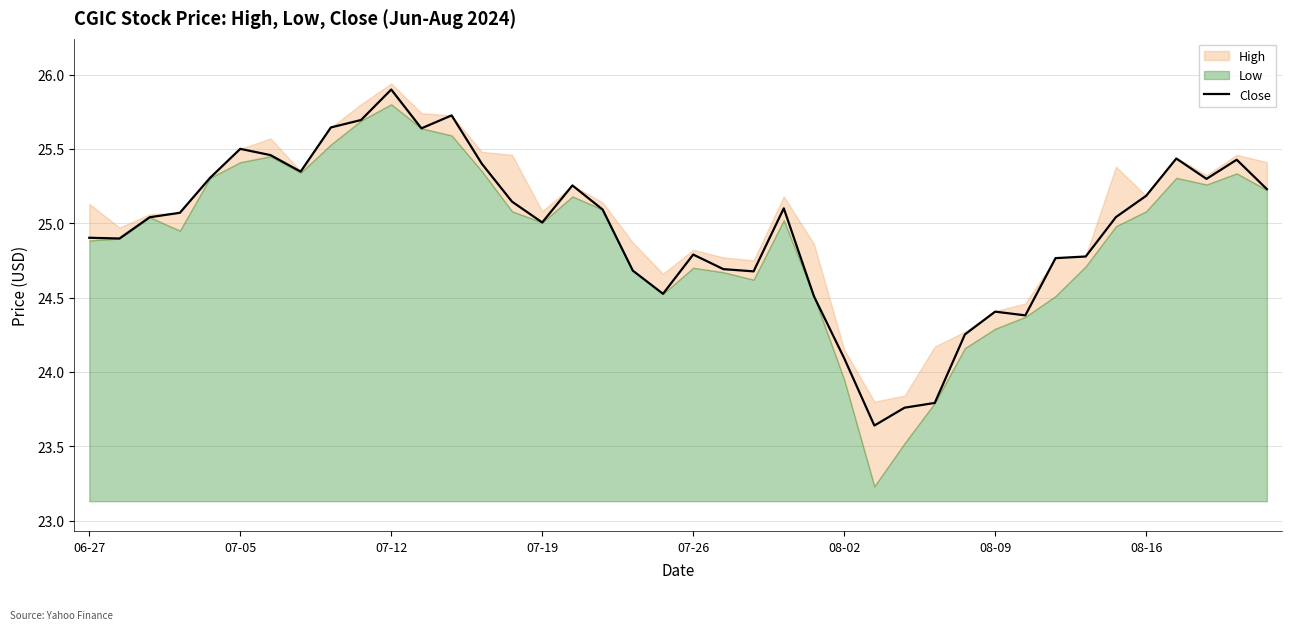

The chart shows a value of 35.6 at 38. True or false?

False